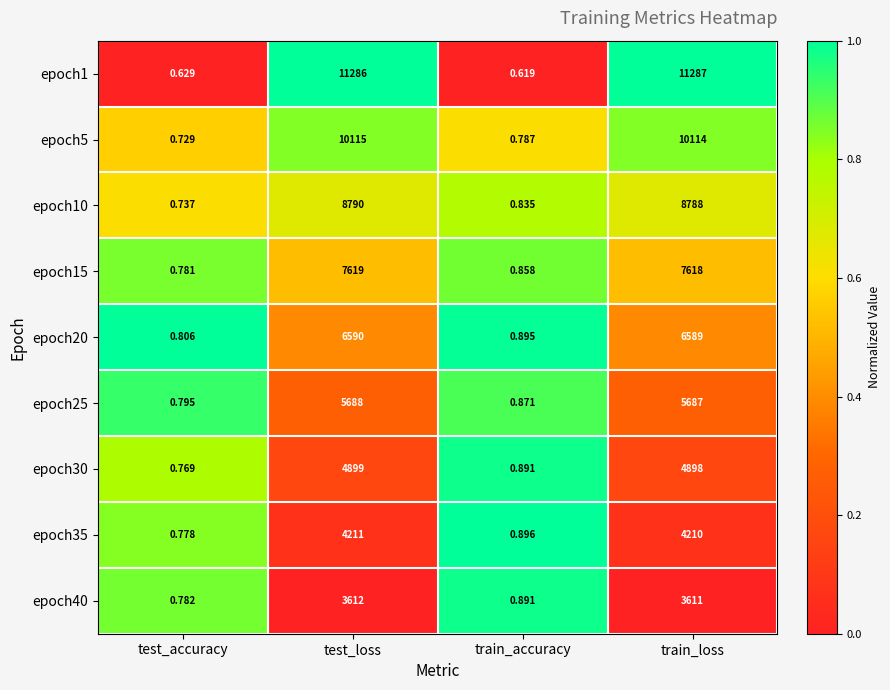

What is the difference between the highest and lowest values at train_loss?

7676.0